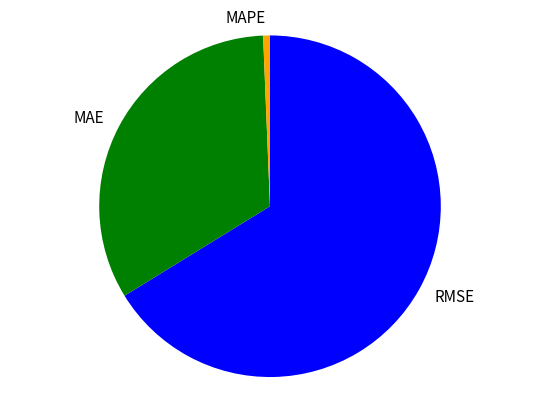

Rank the categories by value from highest to lowest.

RMSE, MAE, MAPE